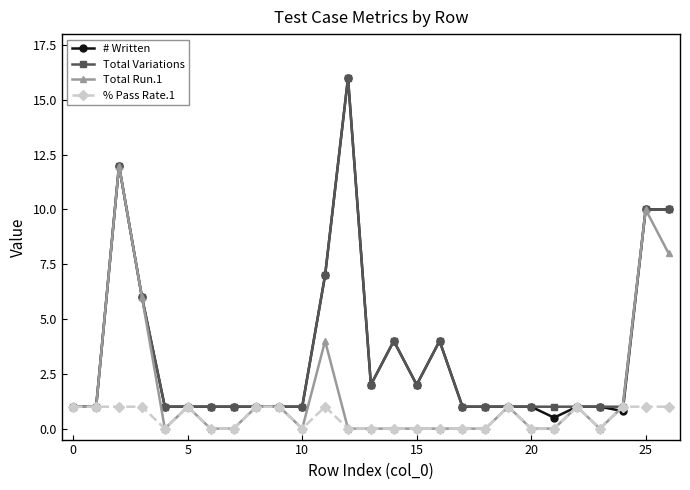

At how many categories does at least one series exceed 5?

6